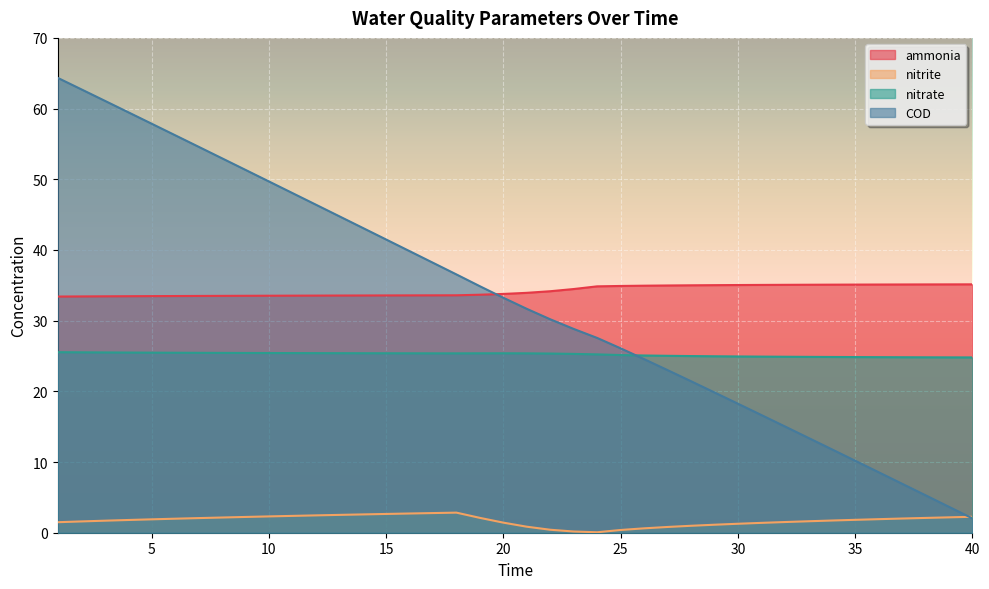

Which series has the largest total across all categories?

ammonia